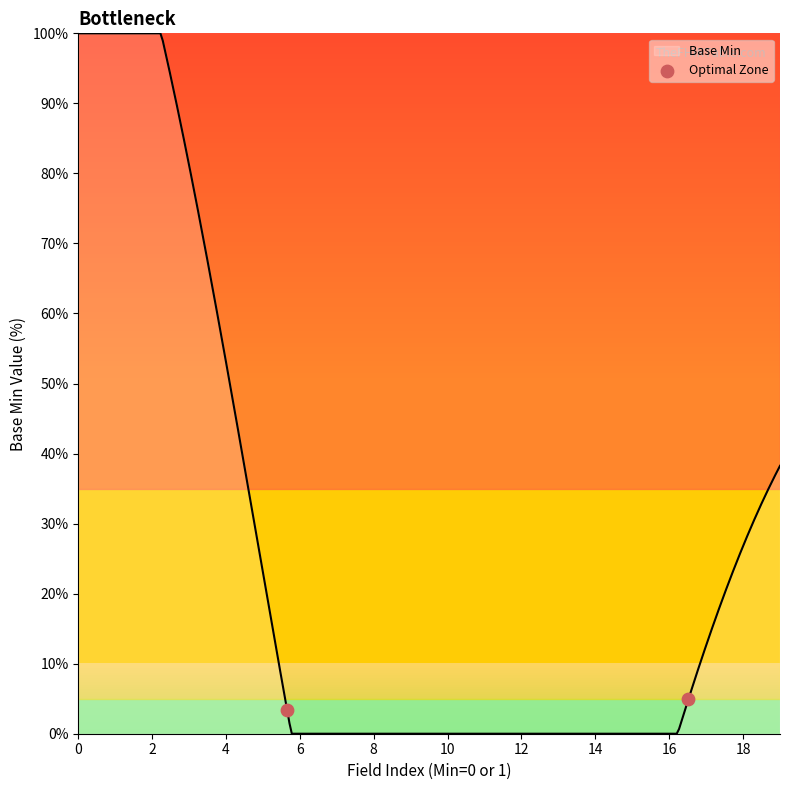

What is the maximum value shown in the chart?

100.0